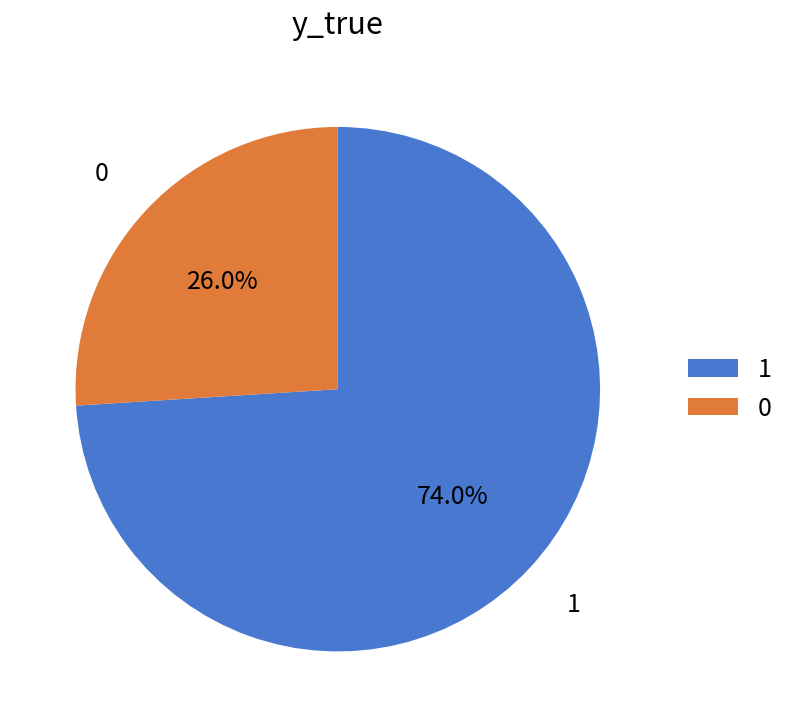

Count the number of slices in the pie.

2